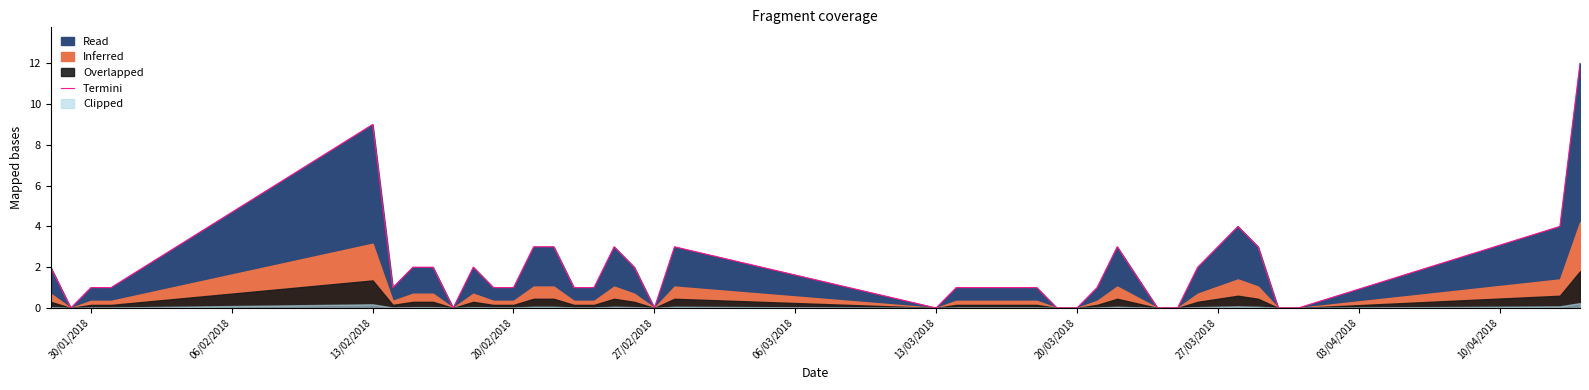

What is the maximum value for Termini?

12